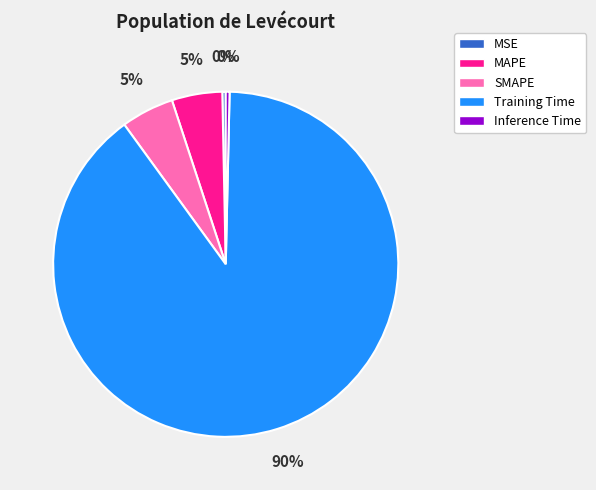

Does Training Time represent more than half of the total?

Yes